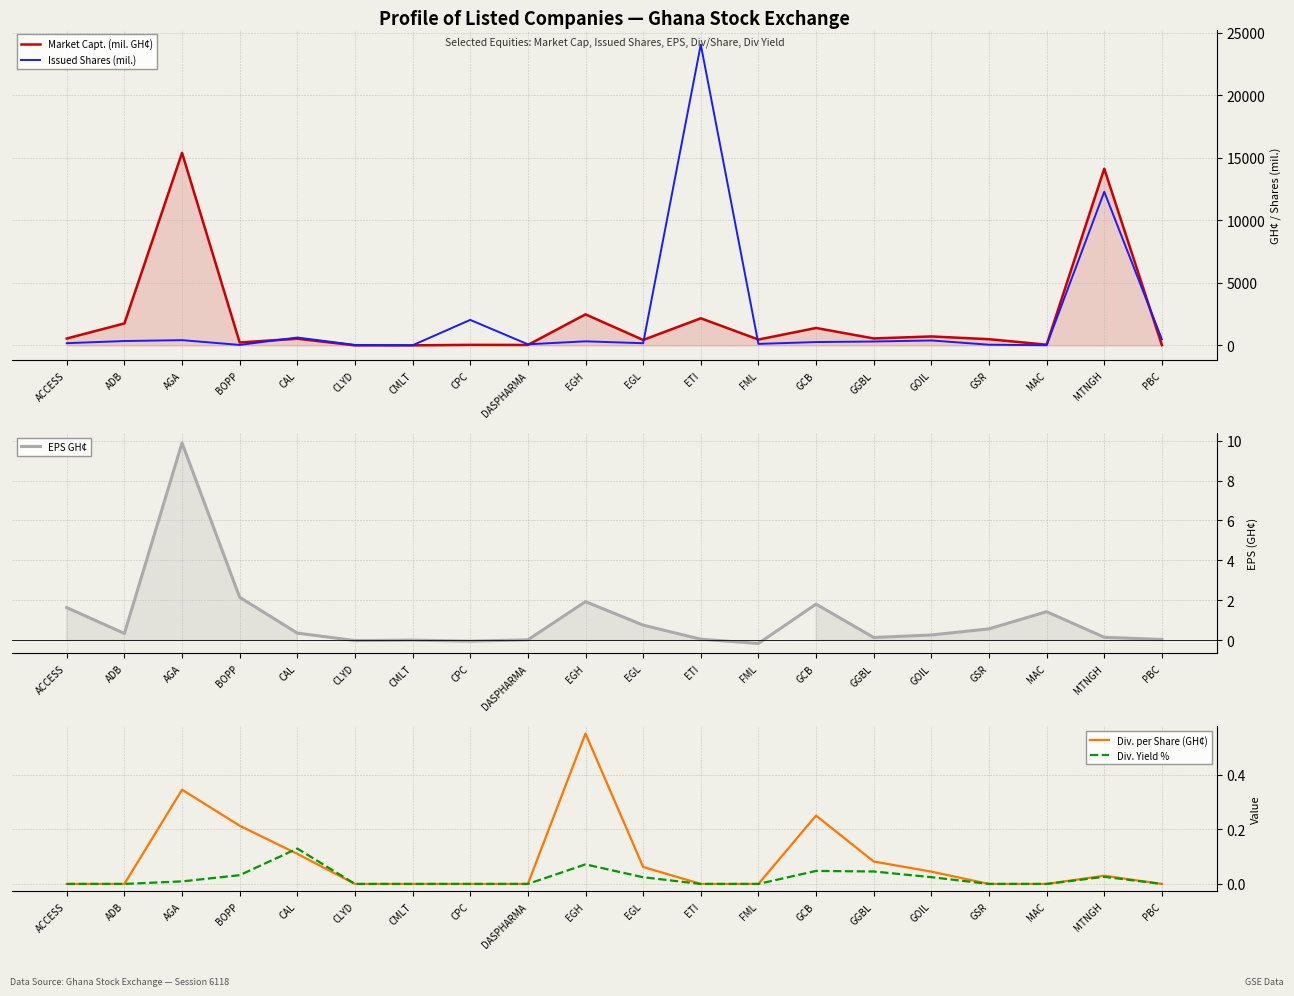

In Market Capt. (mil. GH¢), how many points are lower than both neighbors (excluding endpoints)?

7